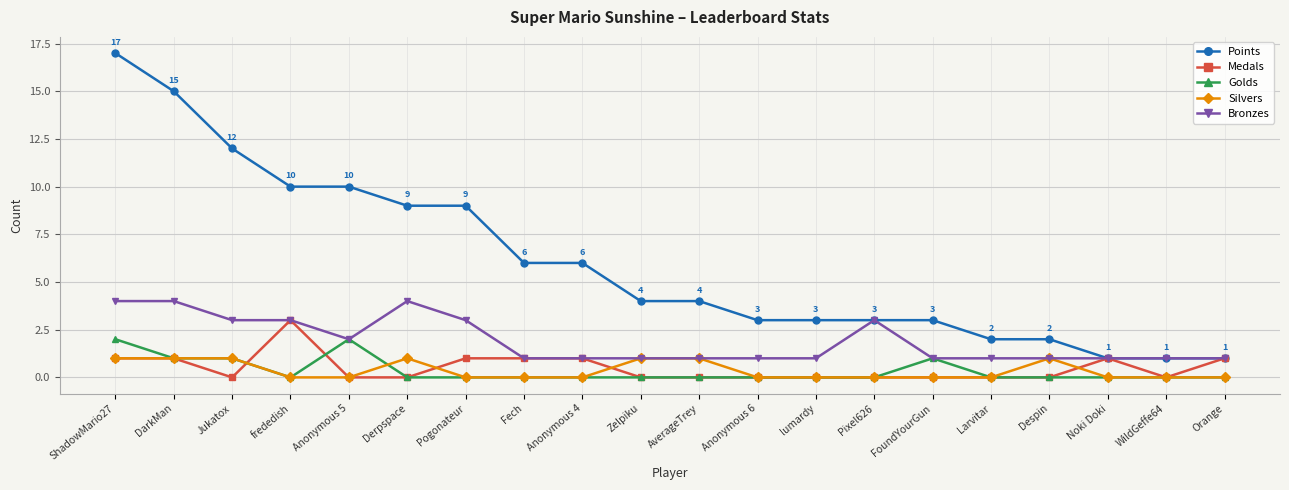

Which series has the widest spread of values?

Points